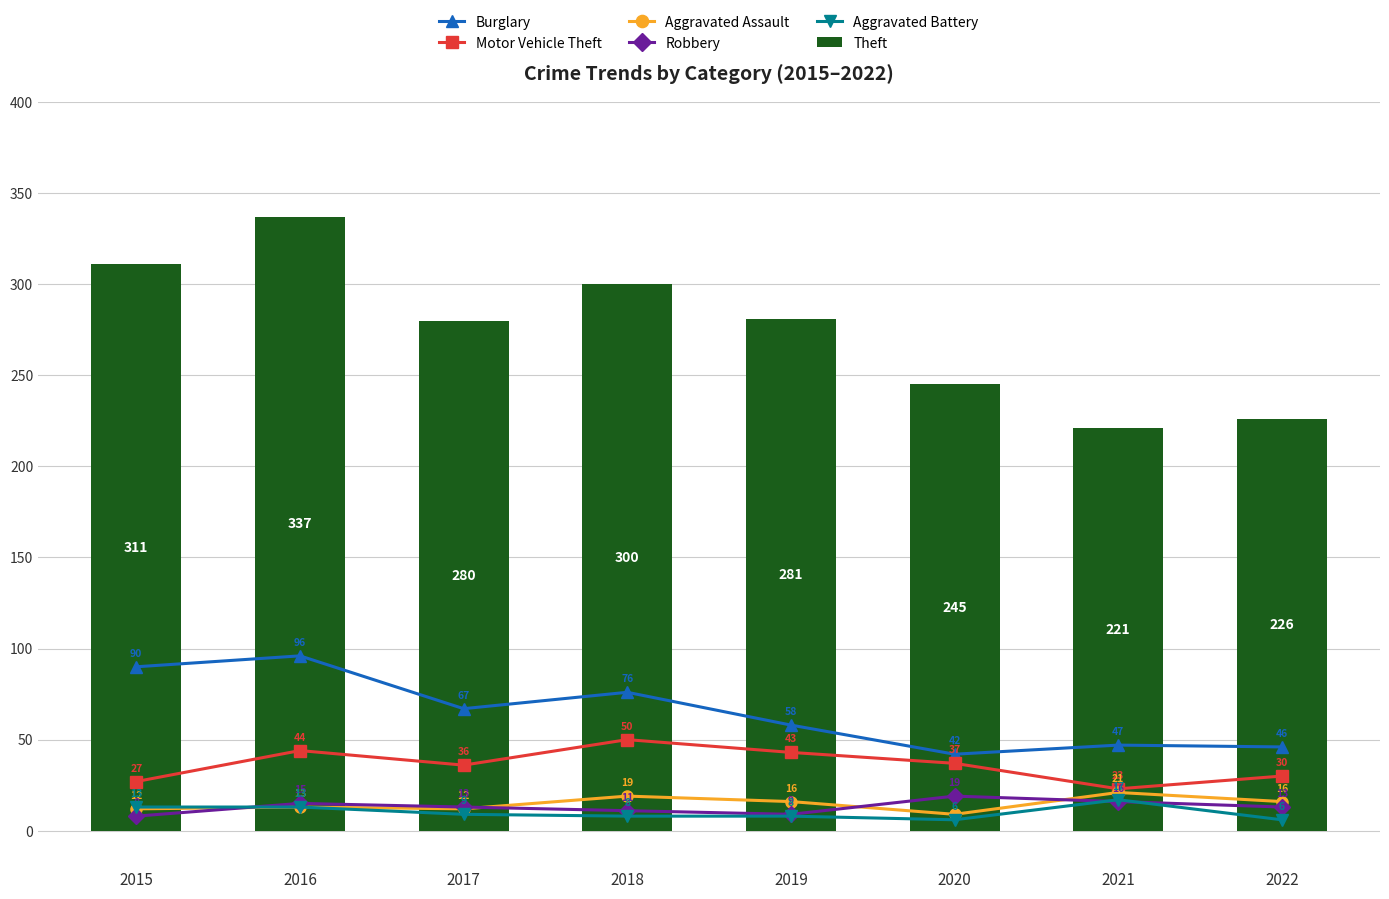

The Burglary series shows 102 at 2018. True or false?

False